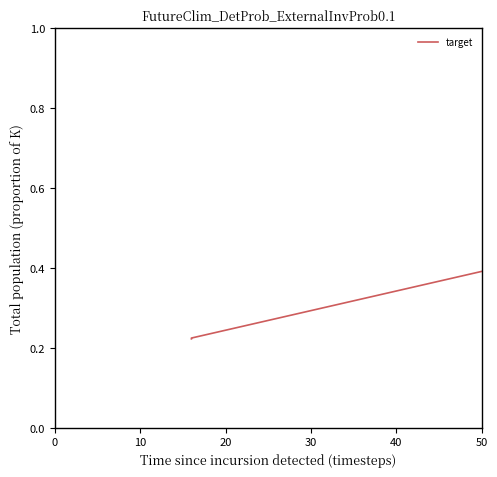

True or false: there are more than 0 points higher than both neighbors.

True